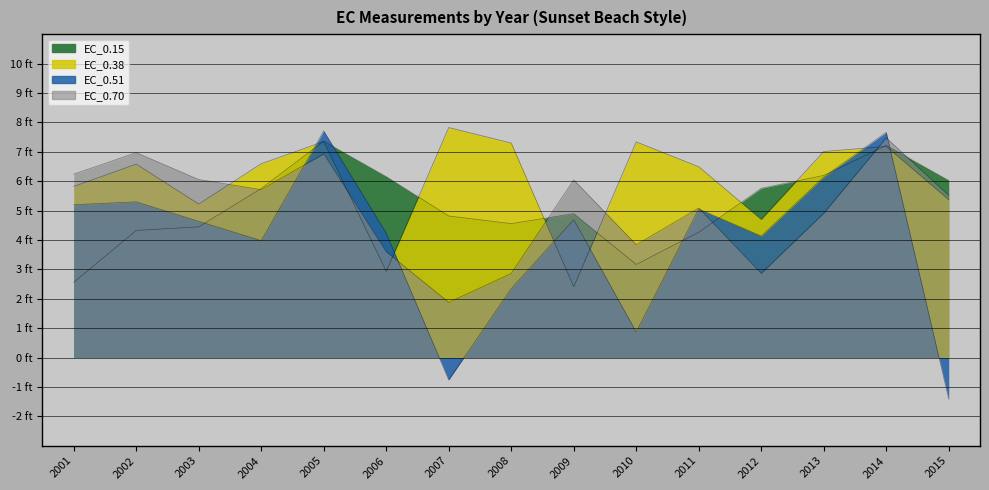

The value of EC_0.38 at 2013 is 7.0. True or false?

True